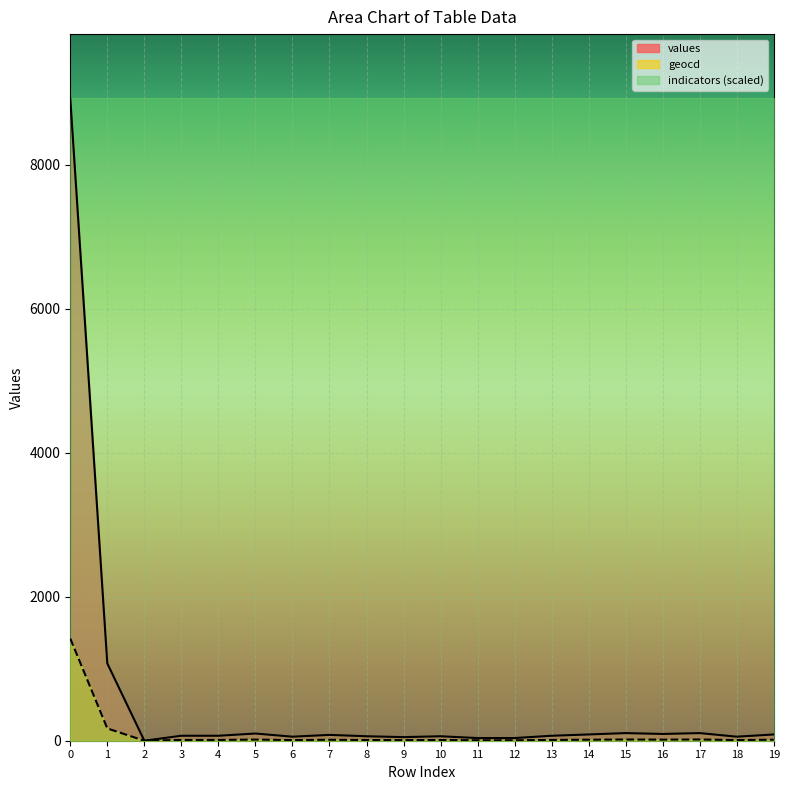

Count the number of categories in the chart.

20